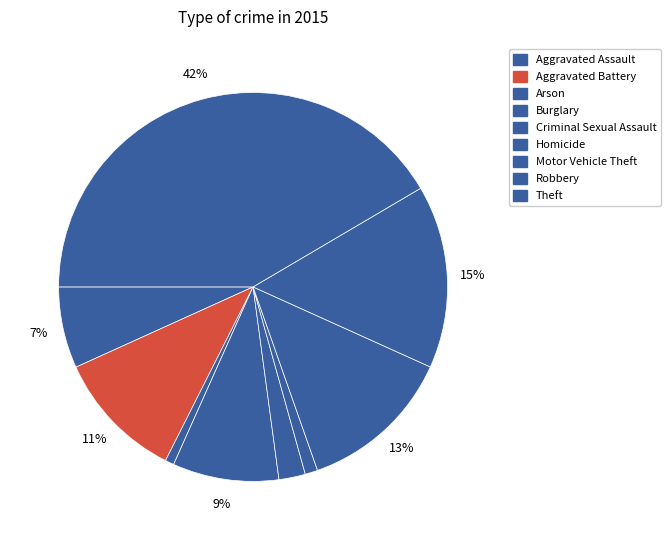

The Homicide slice represents 1% of the pie. True or false?

True